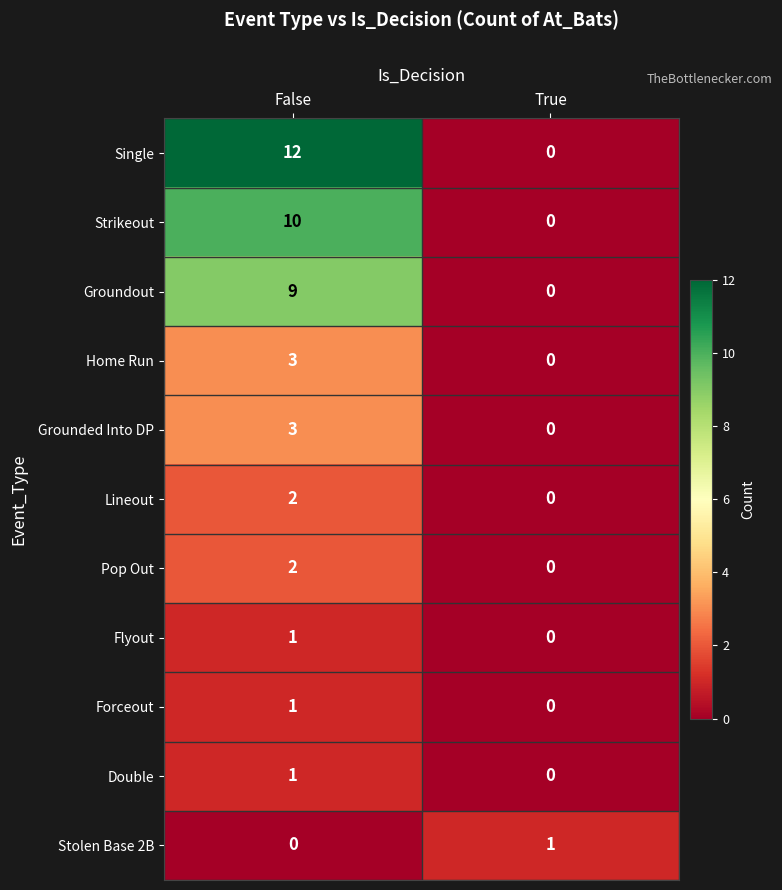

How many categories are shown in the chart?

2